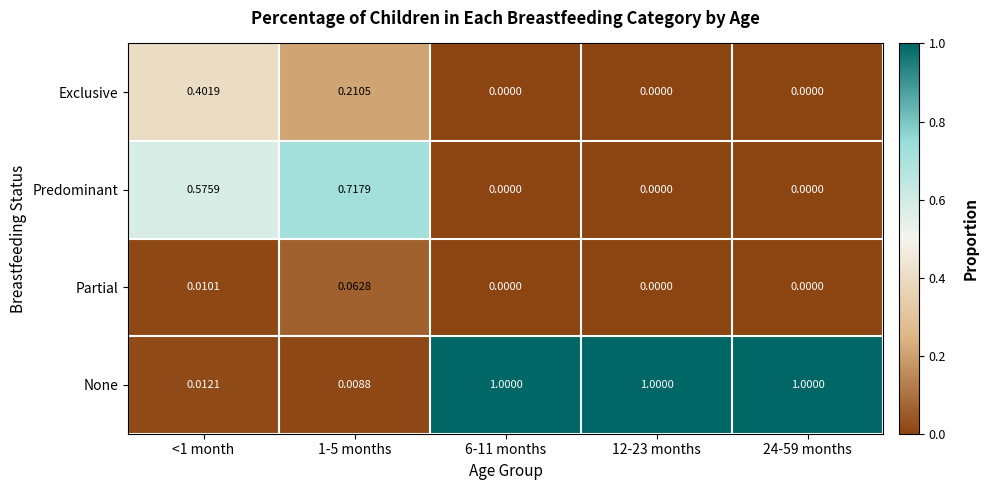

Which series has the largest total across all categories?

None